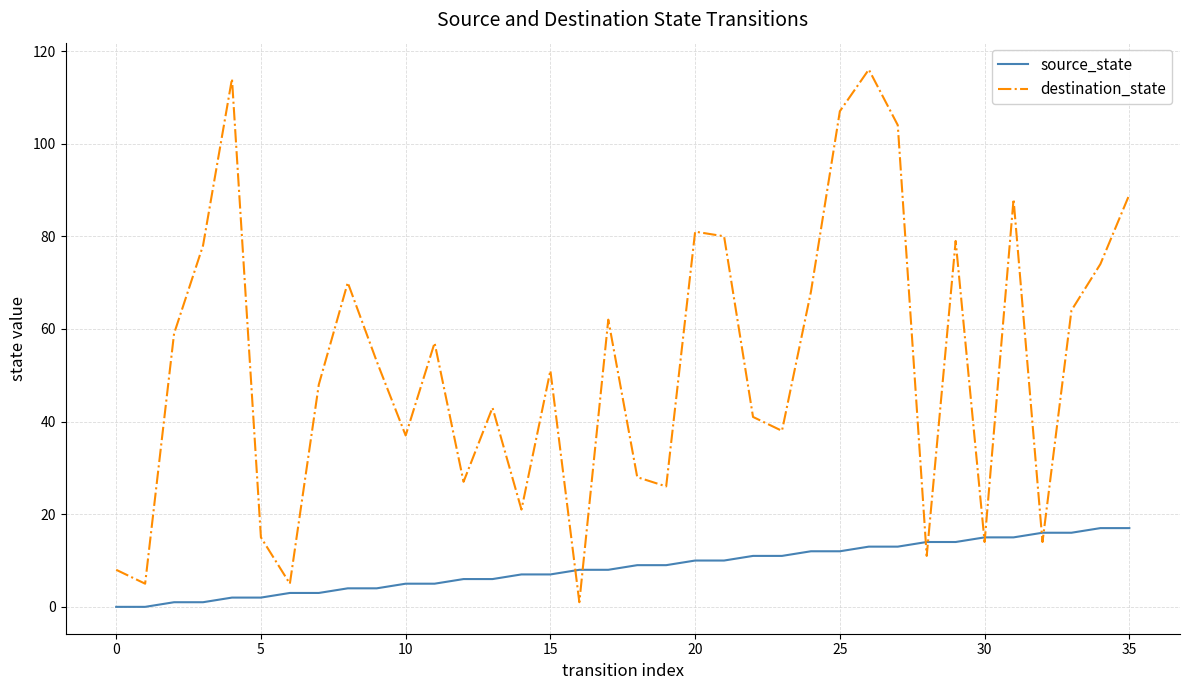

Rank the series by their maximum value, from lowest to highest.

source_state, destination_state